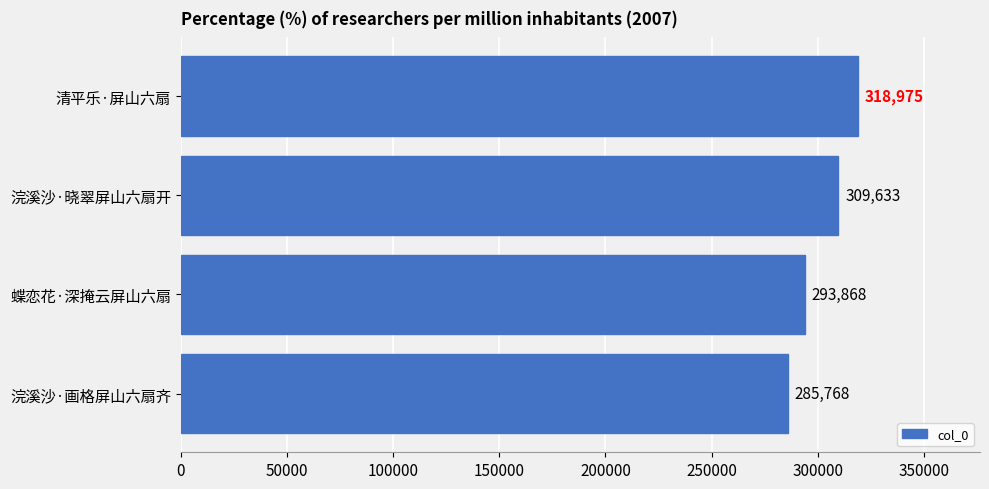

How many bars are there in total?

4